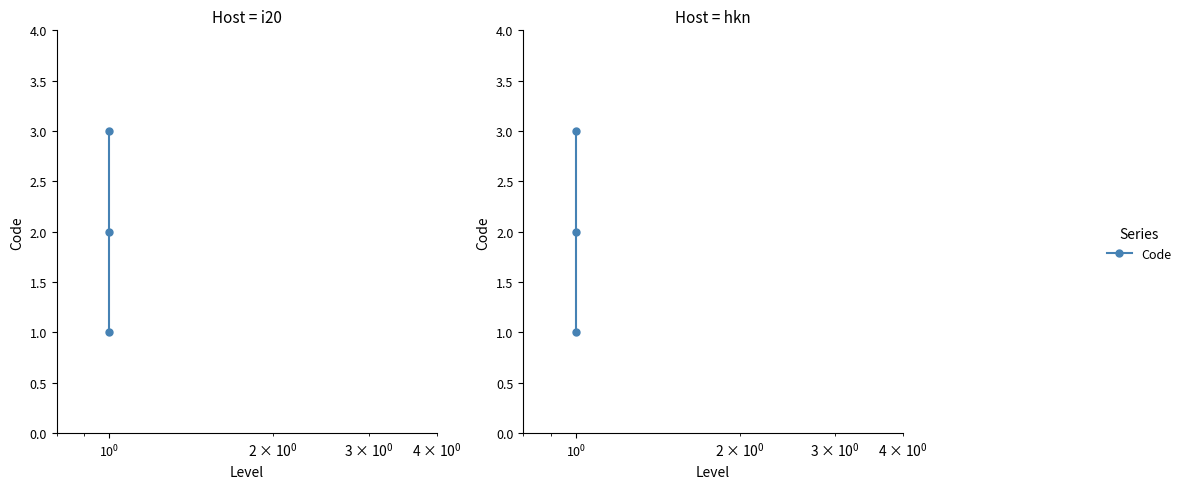

What is the average value?

2